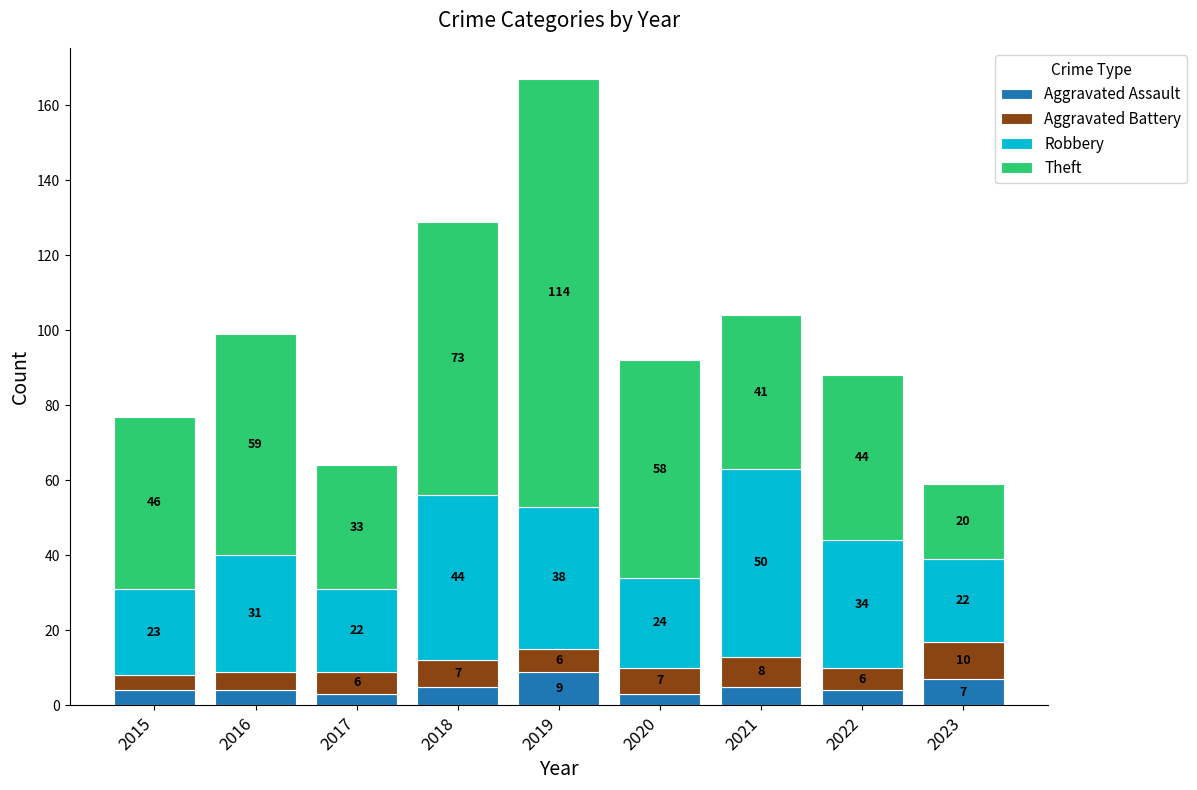

What is the sum of the Aggravated Assault values at 2020 and 2017?

6